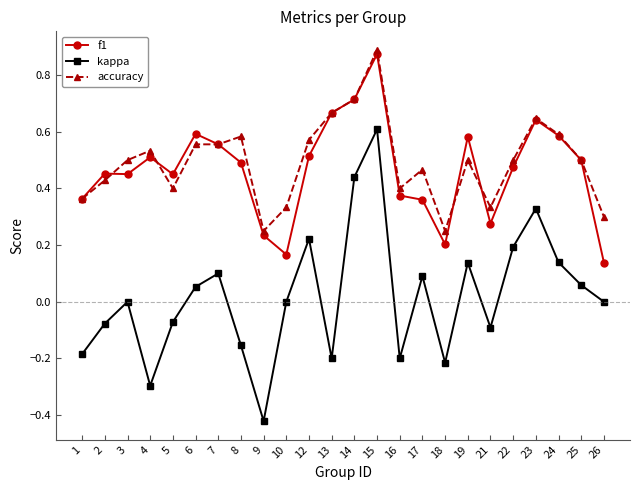

At which category is the sum across all series the highest?

15